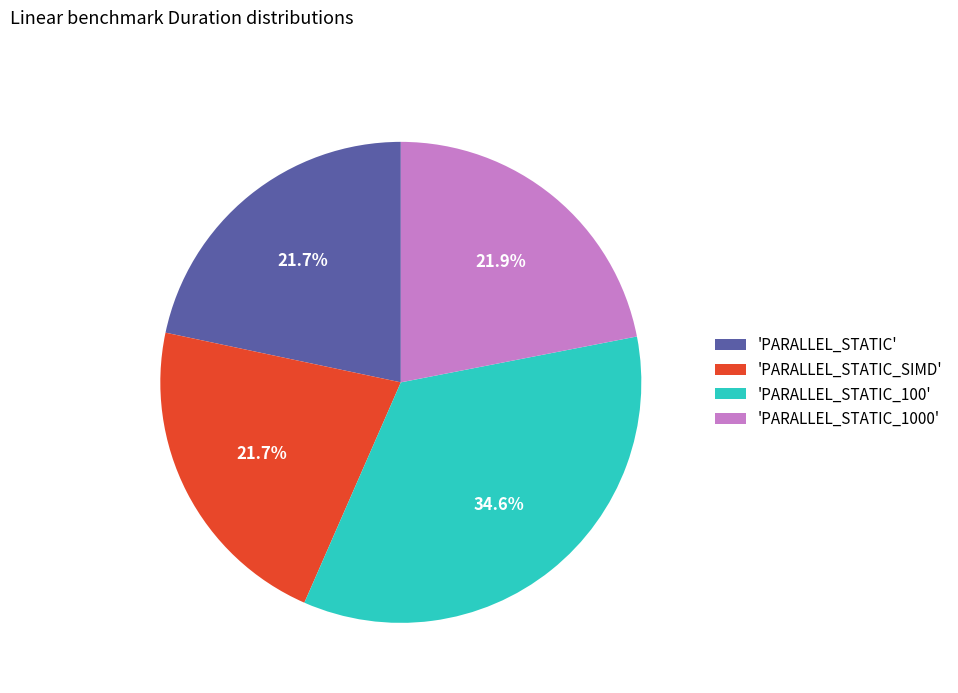

Is there a majority slice in this chart?

No